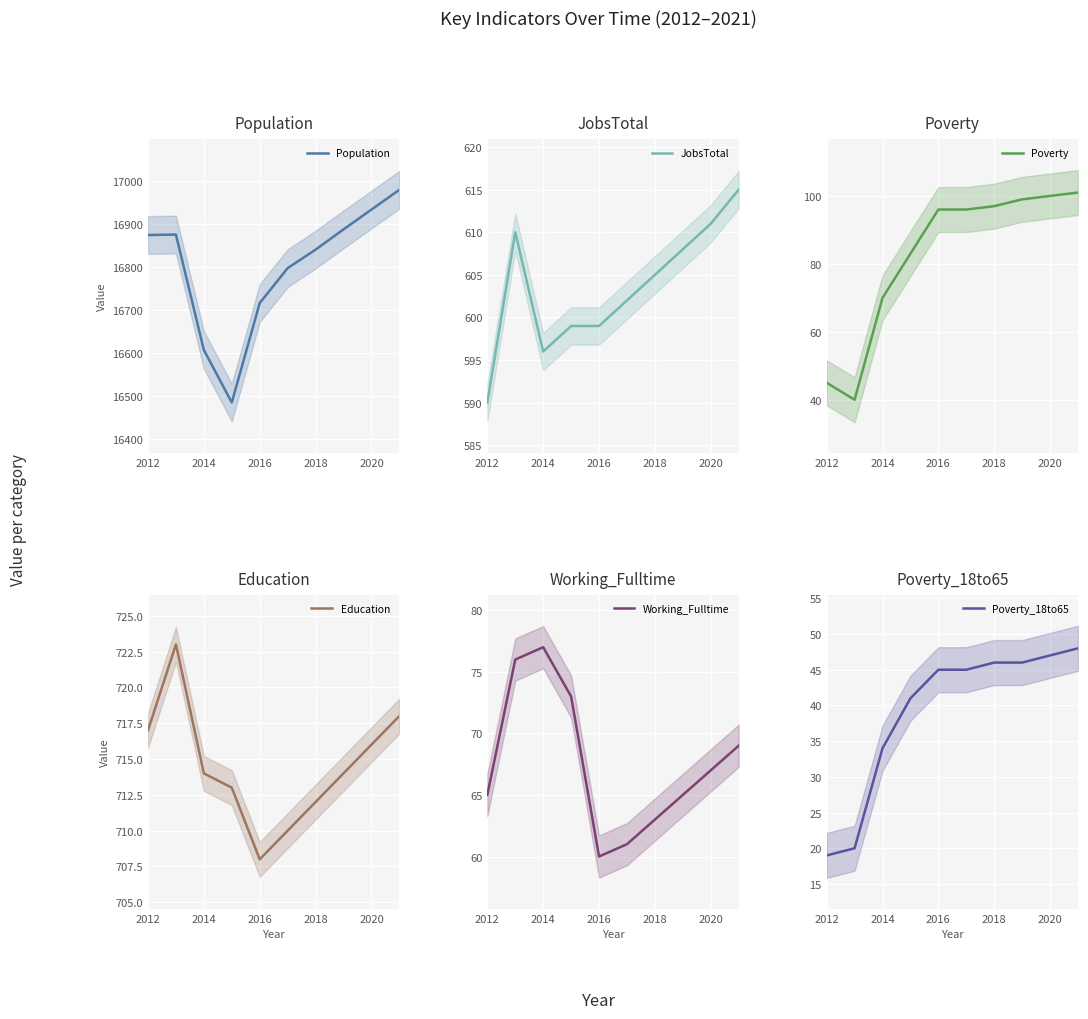

How many values in the Working_Fulltime series are below 67?

5